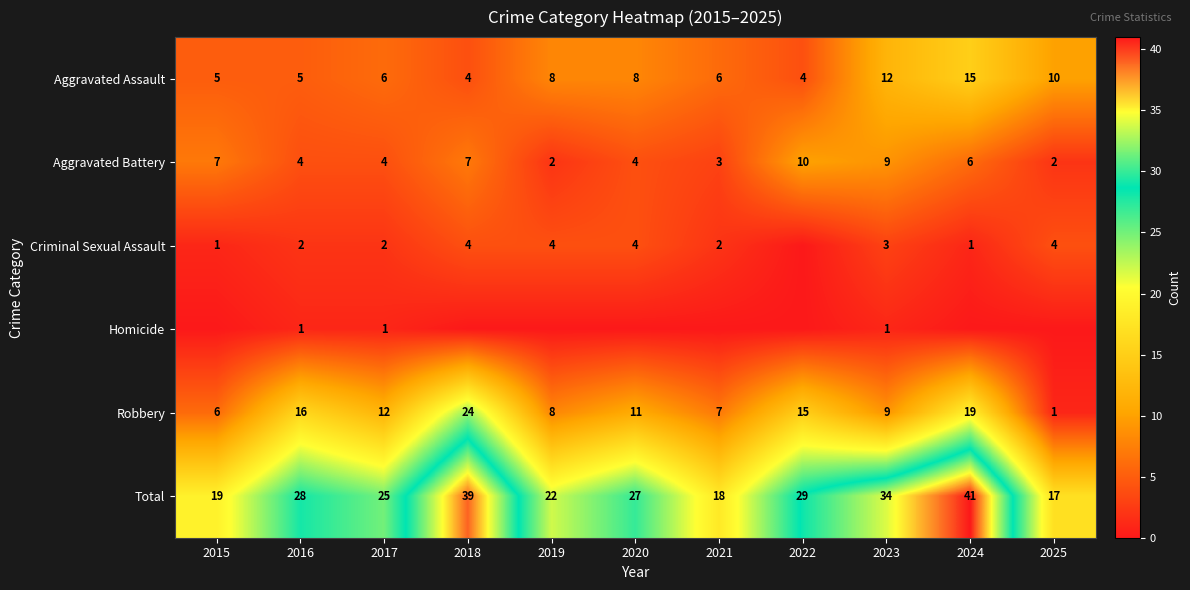

What is the sum of the Total values at 2021 and 2017?

43